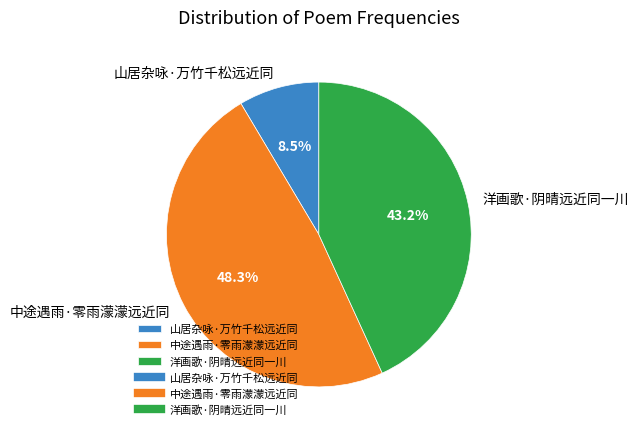

Is it true that 山居杂咏·万竹千松远近同 is 15% of the pie?

False